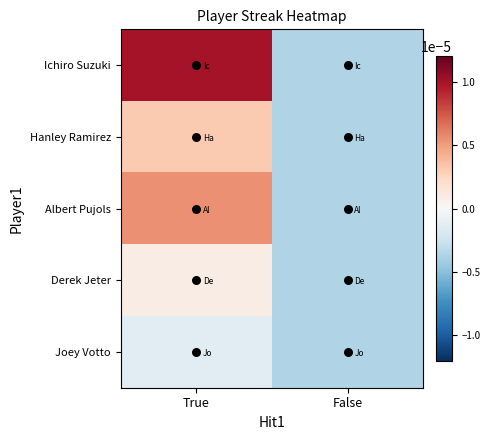

At which category does the chart reach its minimum across all series?

False